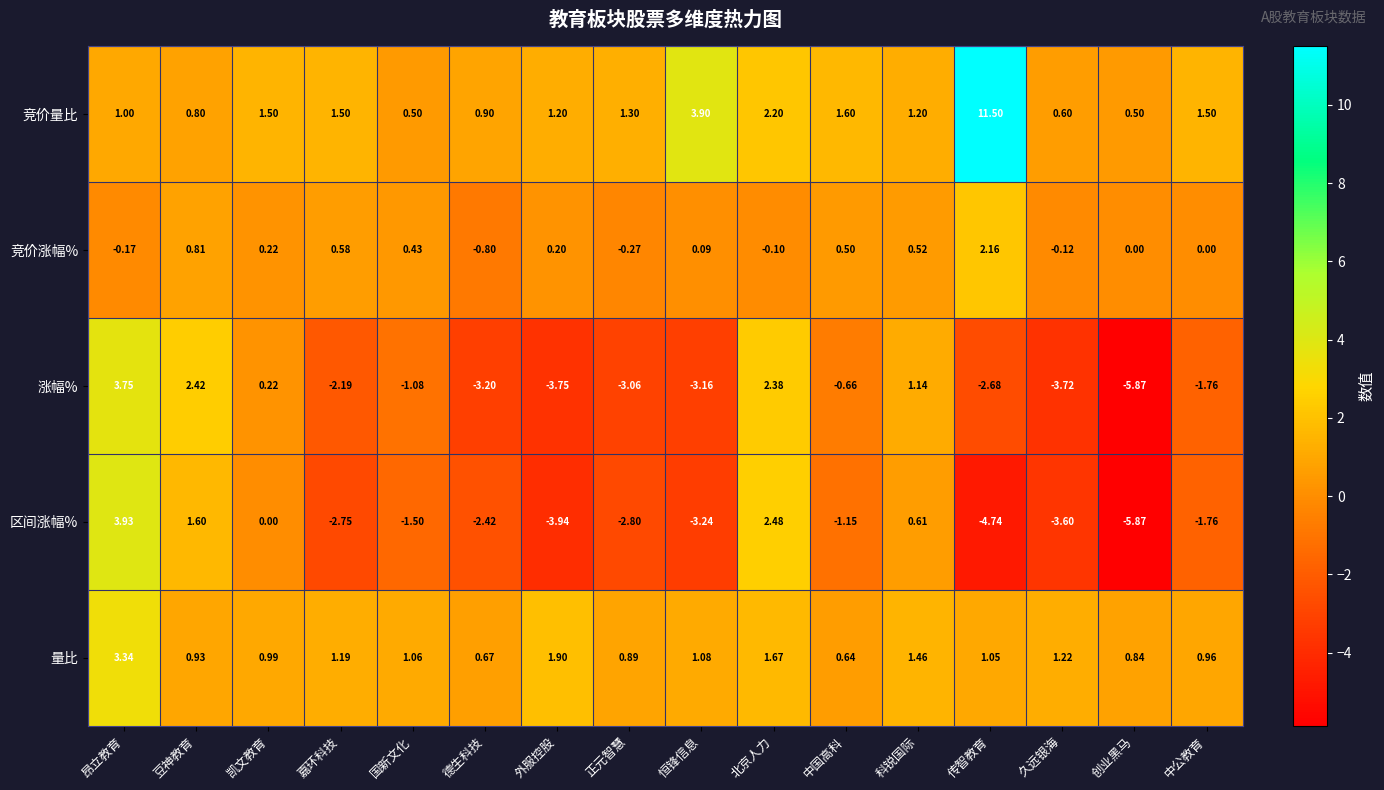

How many data points in 区间涨幅% are less than -1?

11